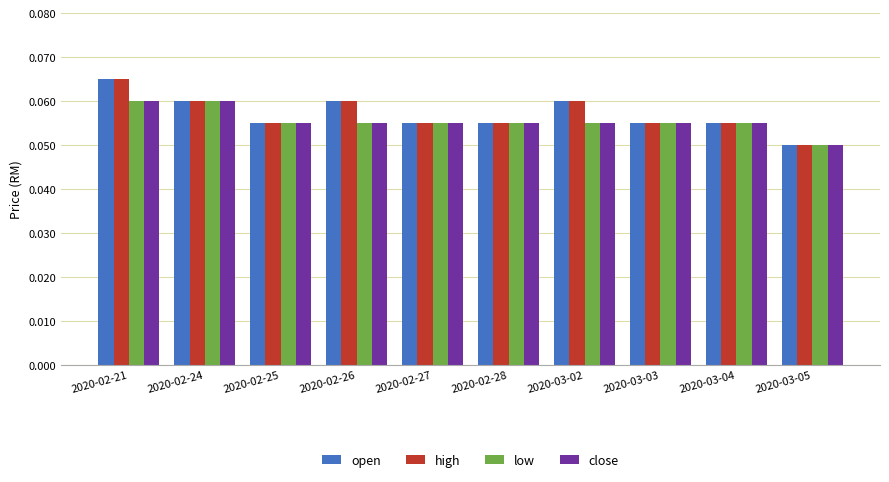

Which category has the lowest value across all series?

2020-03-05